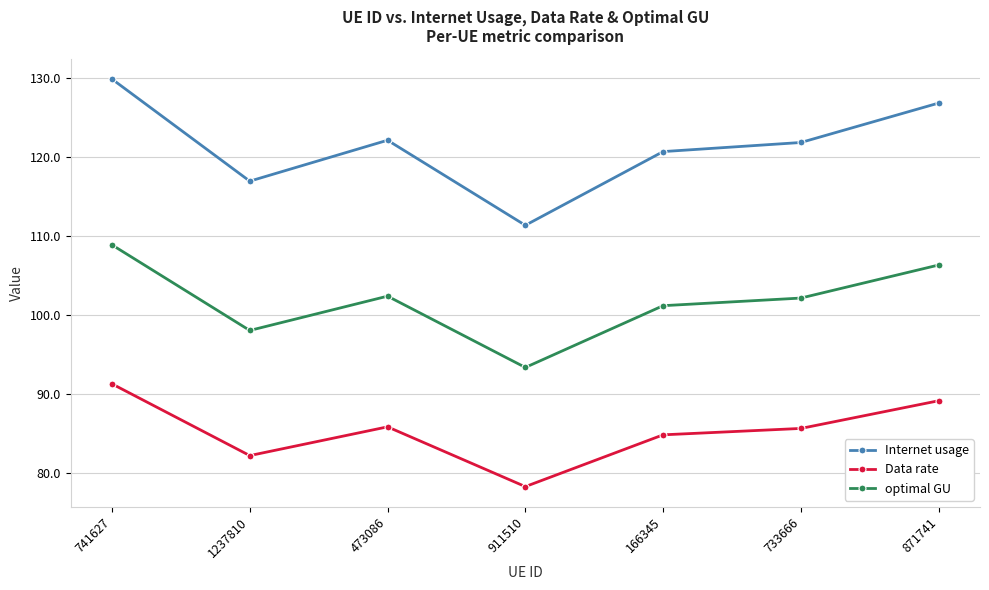

How many distinct data groups are displayed?

3